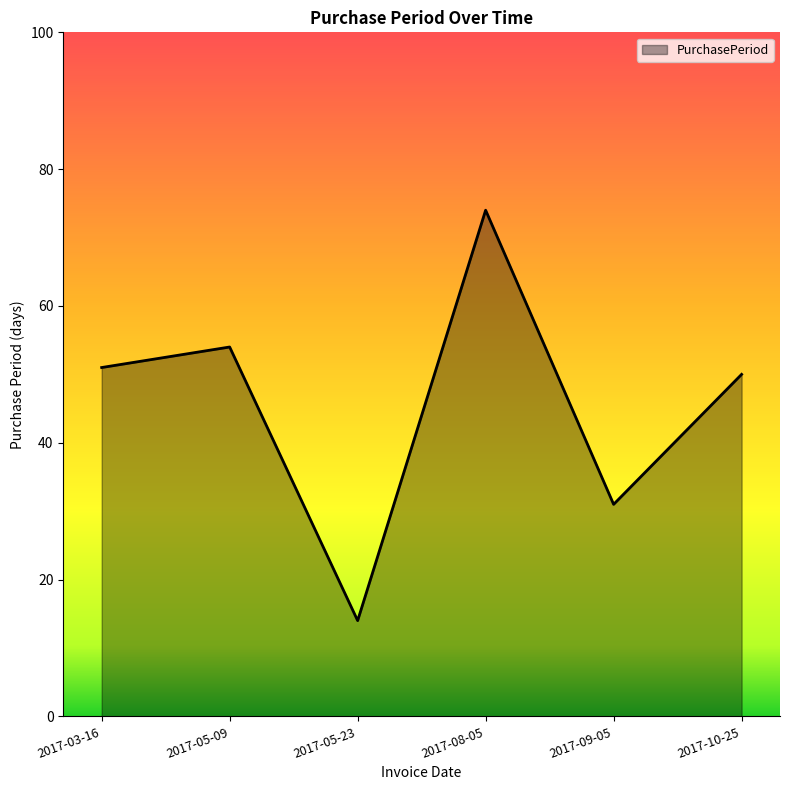

What position from the left is 2017-08-05?

4